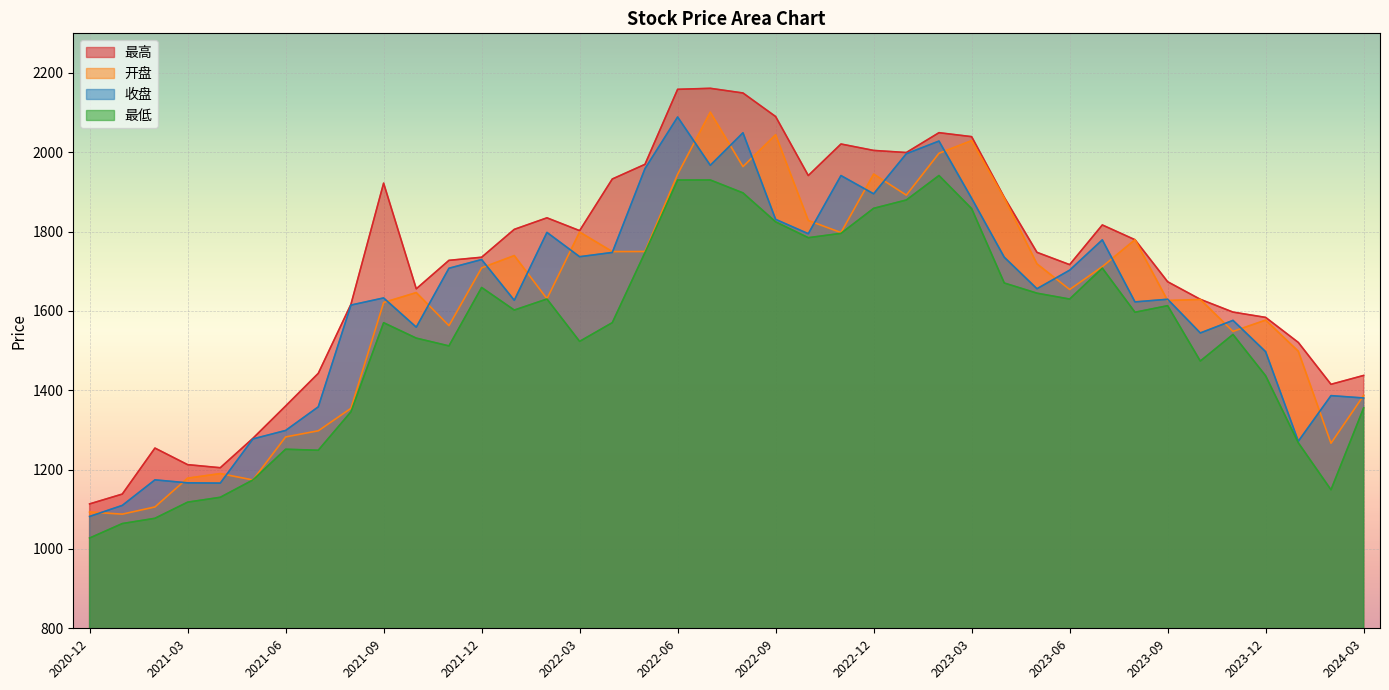

At 2022-08, list the series in order from largest to smallest.

最高, 收盘, 开盘, 最低